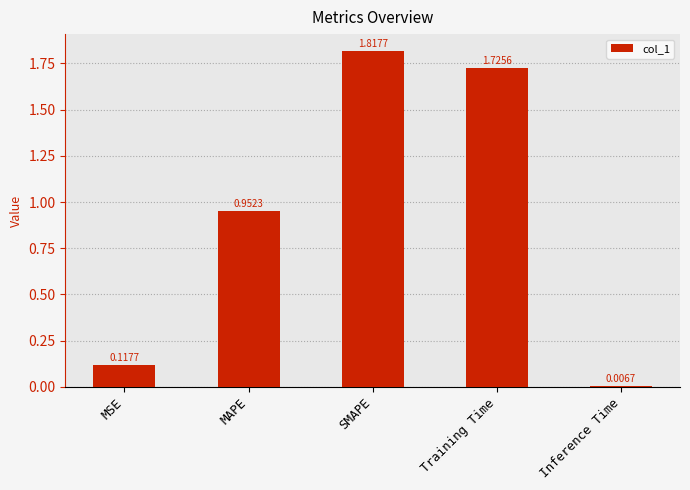

Rank the categories by value from highest to lowest.

SMAPE, Training Time, MAPE, MSE, Inference Time